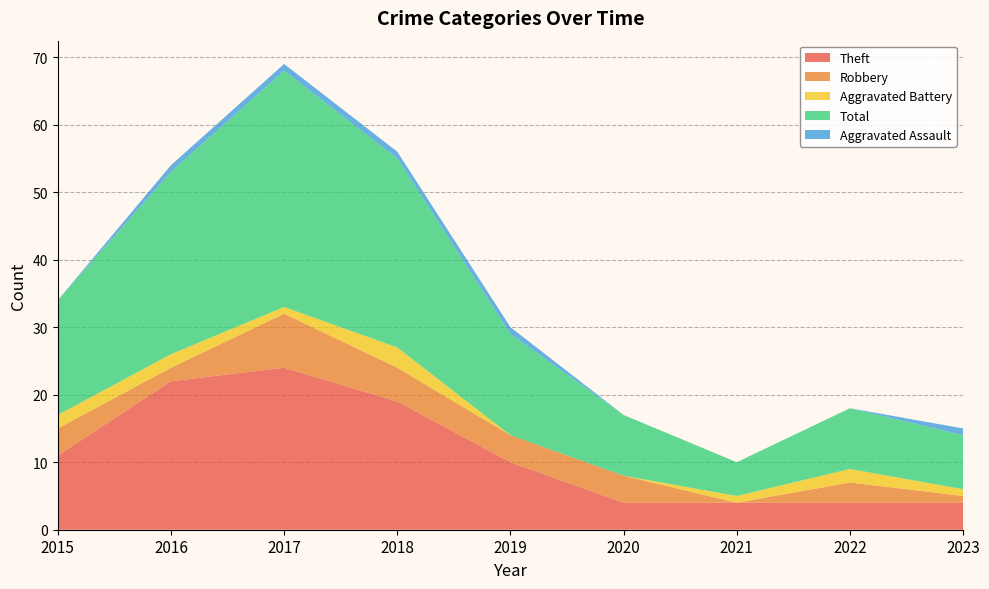

How many lines are shown in the chart?

5